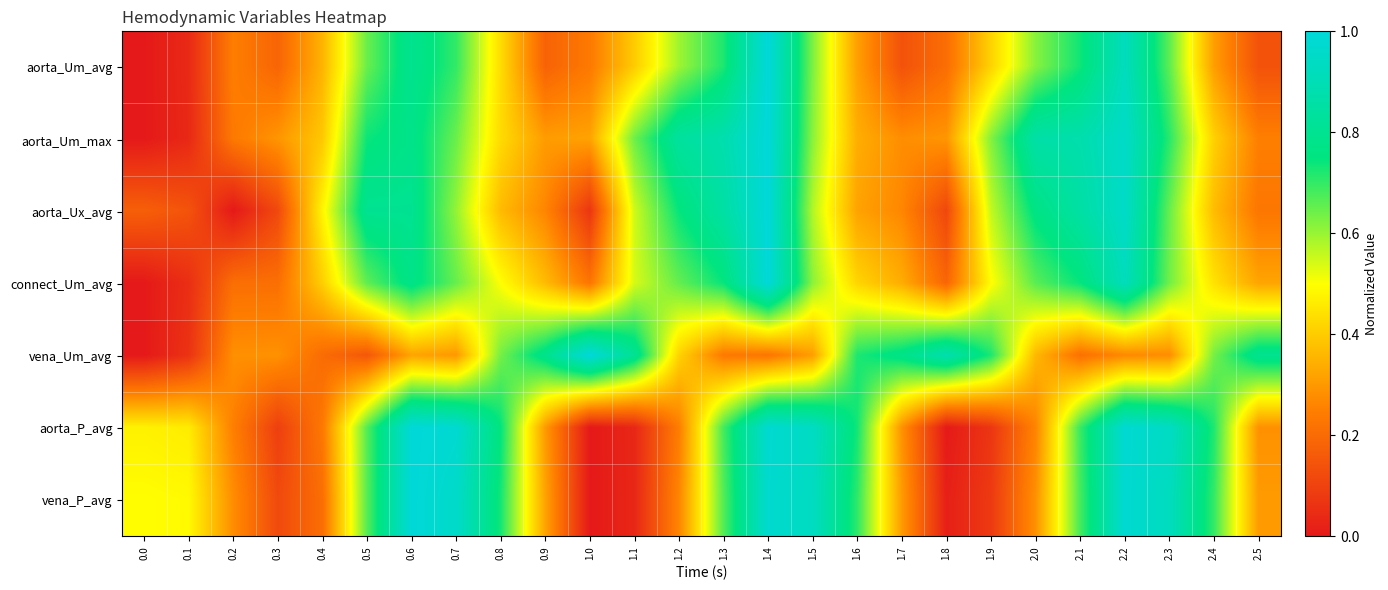

At how many categories does at least one series exceed 0?

26